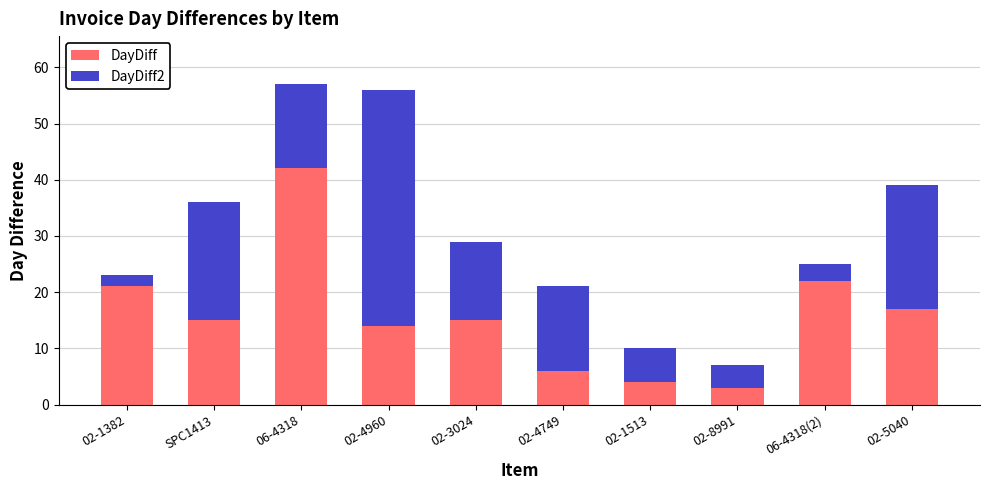

How many data points does each series have?

10